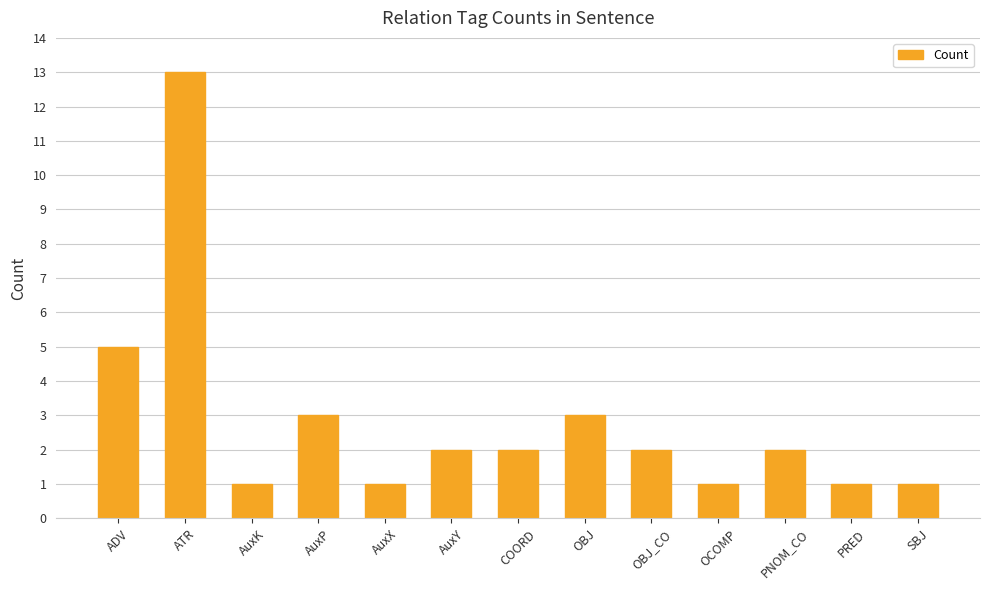

The chart shows a value of 2 at PRED. True or false?

False